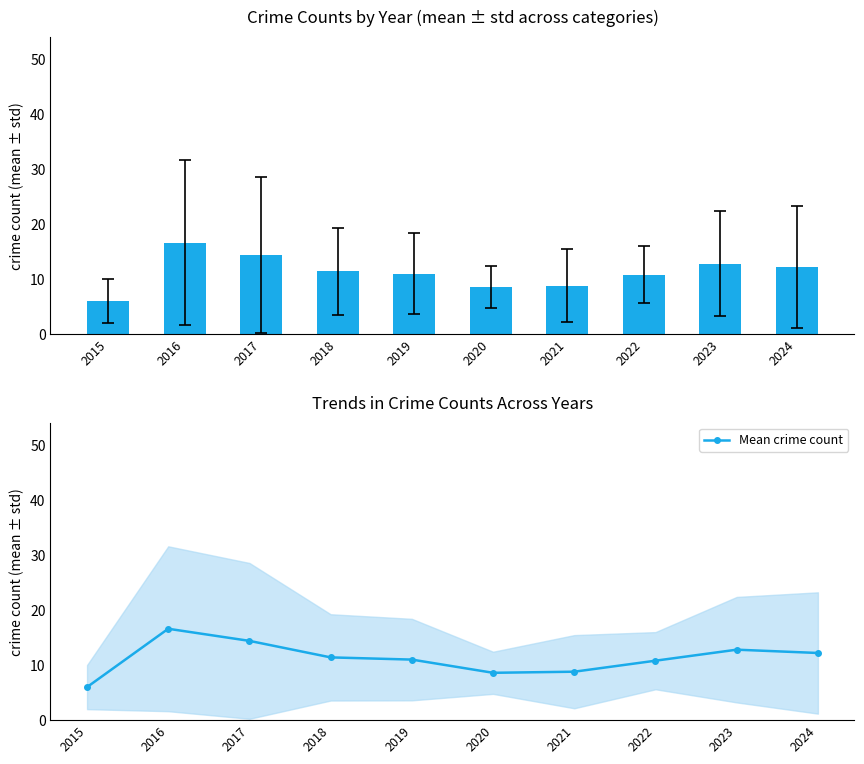

Is it true that the value at 2021 is 15.1?

False